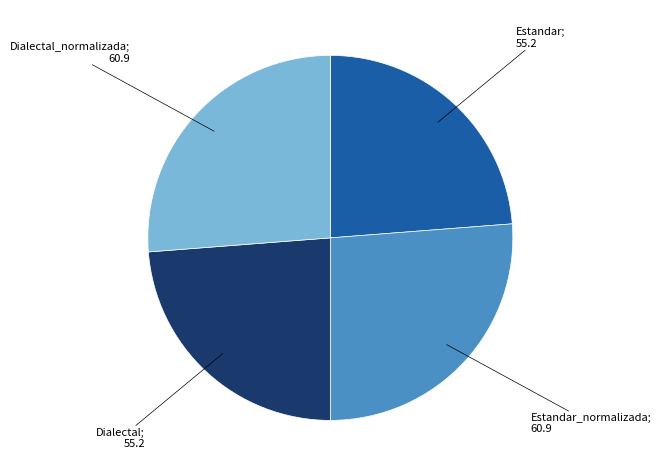

Is there any slice that represents more than half of the pie?

No